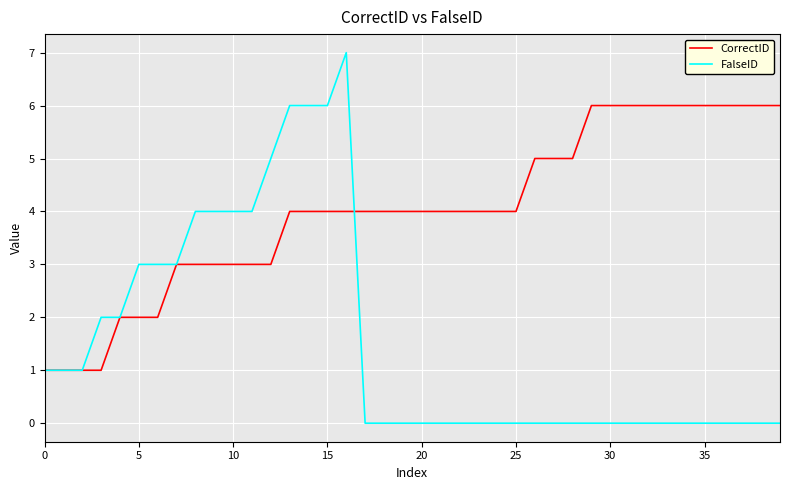

Rank the series by their maximum value, from lowest to highest.

CorrectID, FalseID